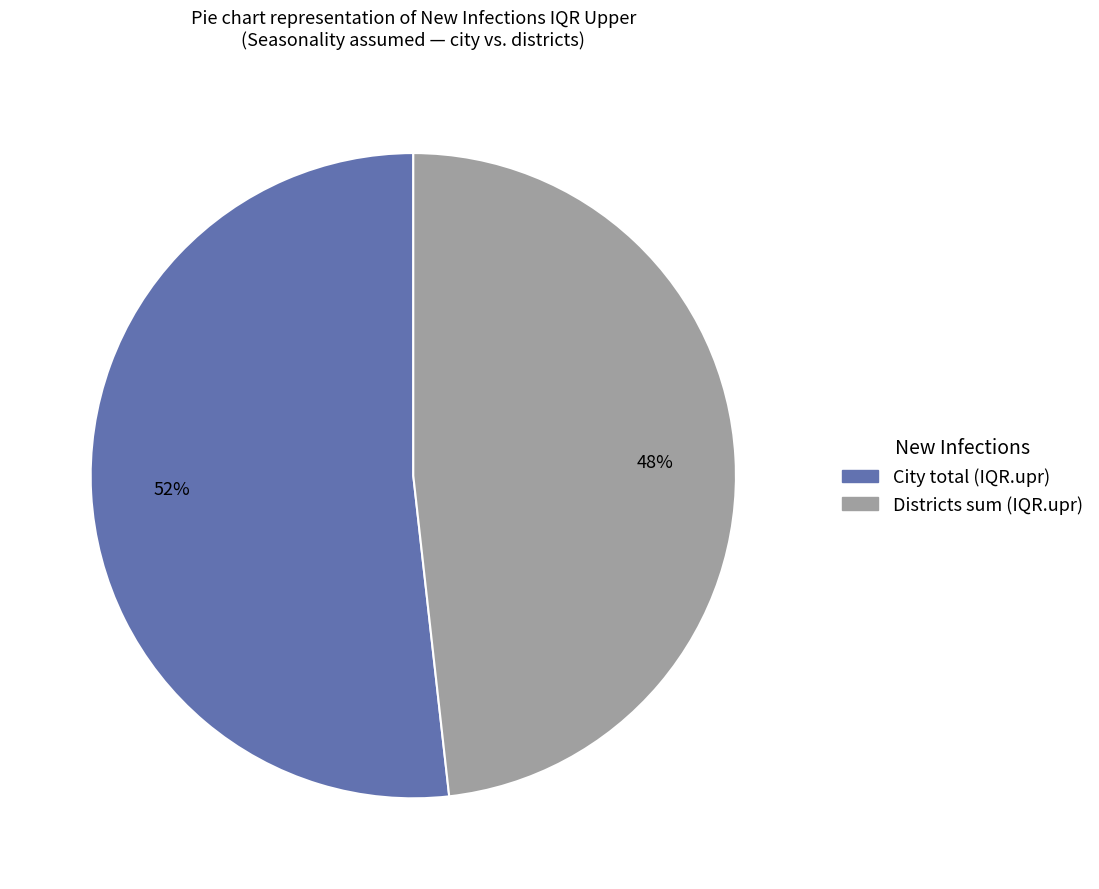

To the nearest percent, what is the difference between the largest and smallest slice percentages?

4%